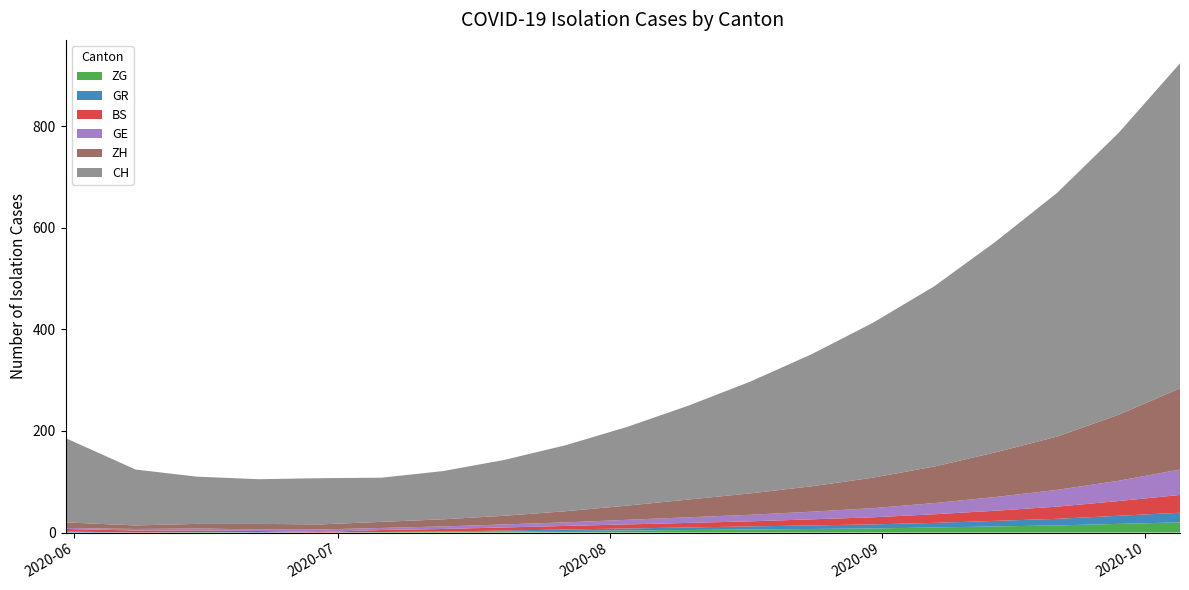

Reading left to right, extract all data points from this chart.

ZH: 11	7	9	11	10	12	14	17	22	28	35	42	50	60	72	88	105	130	160
GE: 2	3	4	3	5	4	5	6	7	9	11	13	15	18	22	27	33	40	50
BS: 5	4	3	2	1	4	5	6	7	8	9	10	12	14	17	20	24	29	35
ZG: 0	0	1	0	0	1	1	2	3	4	5	6	7	8	10	12	14	17	20
GR: 2	0	0	1	0	0	1	2	3	4	5	6	7	8	9	11	13	16	19
CH: 166	110	93	88	91	87	95	110	130	155	185	220	260	305	355	415	480	555	640